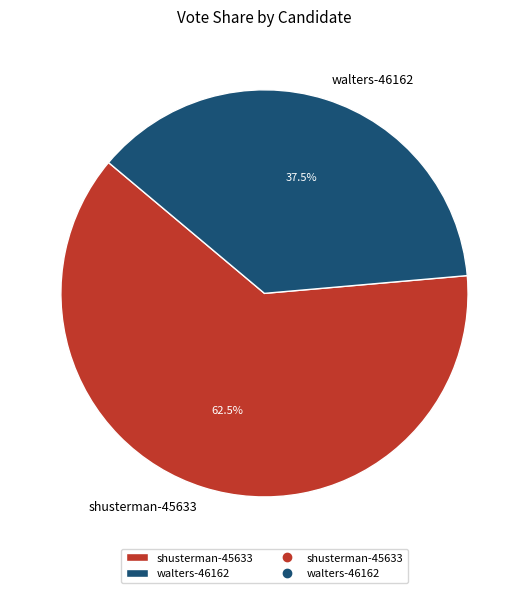

Rank the categories by value from highest to lowest.

shusterman-45633, walters-46162